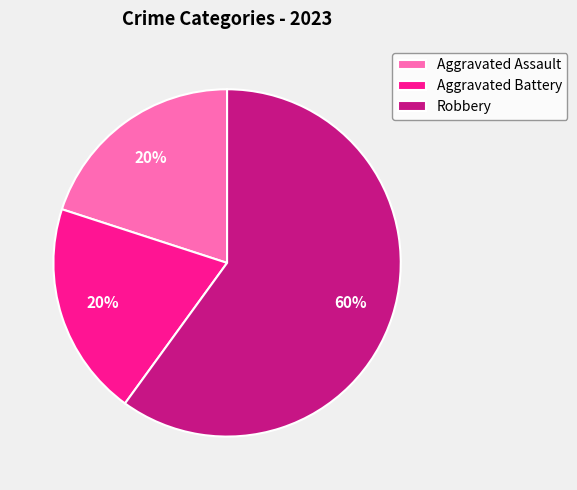

Is it true that Aggravated Battery is 29% of the pie?

False